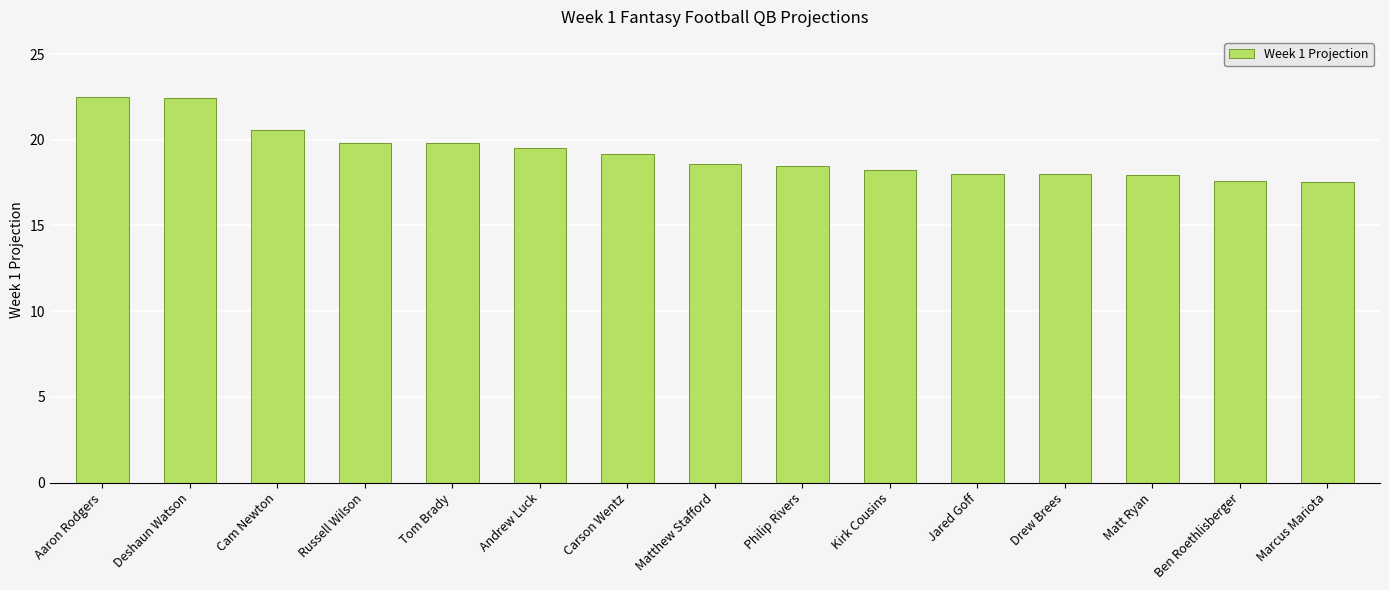

The chart shows a value of 11.1 at Kirk Cousins. True or false?

False